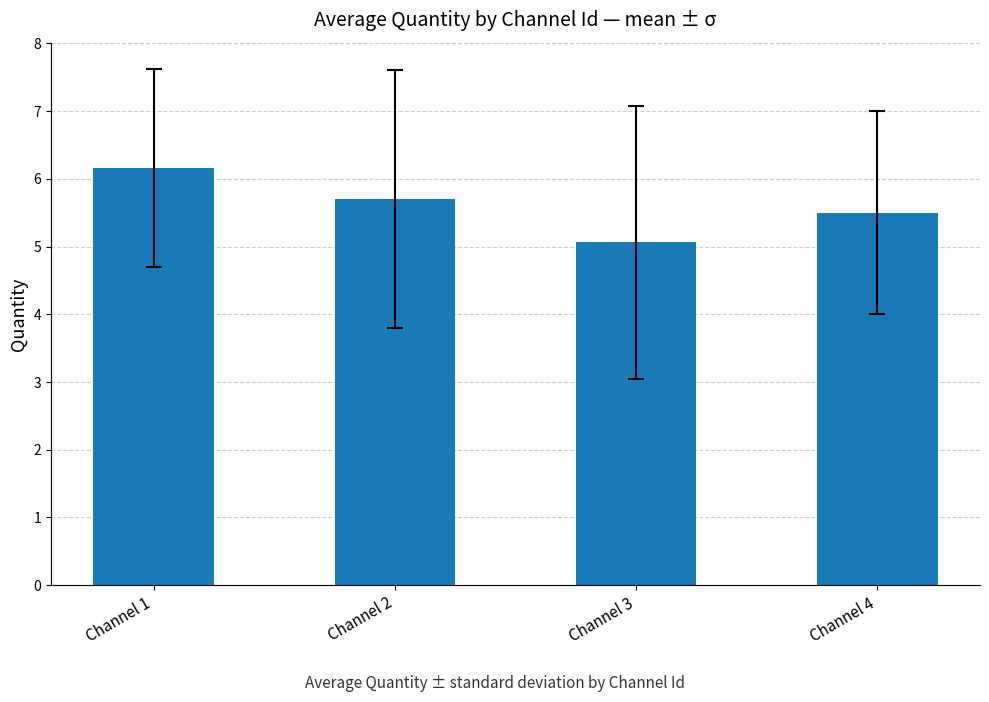

Is it true that the value at Channel 4 is 1.7?

False